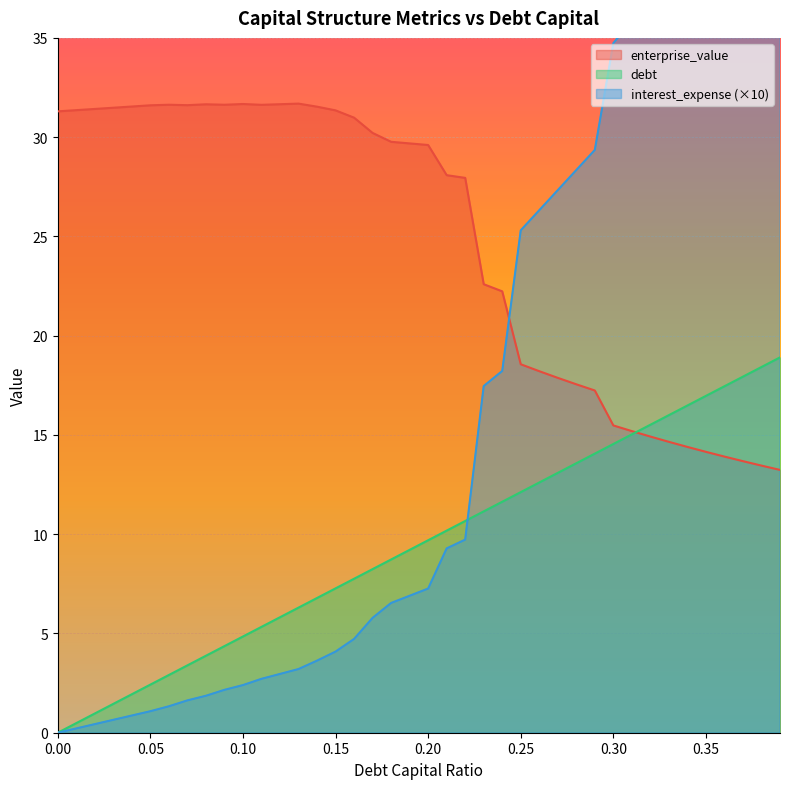

Rank the series at 0.38 from highest to lowest value.

interest_expense, debt_capital, enterprise_value